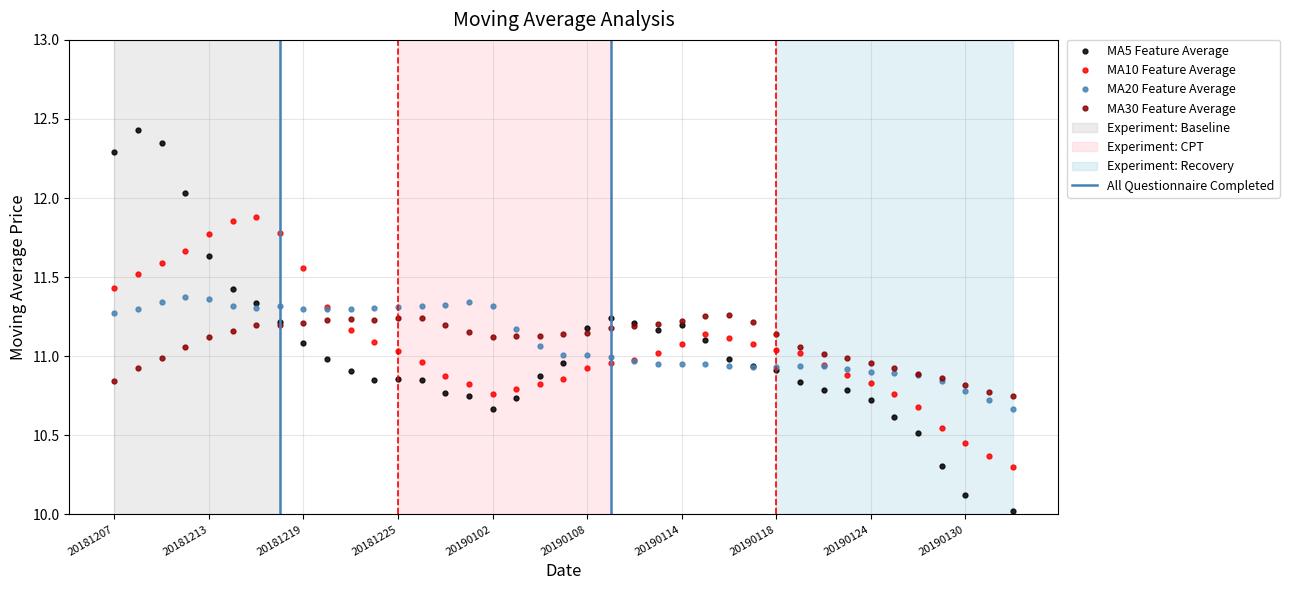

What is the value of the ma5 point at the 25th from the left?

11.2